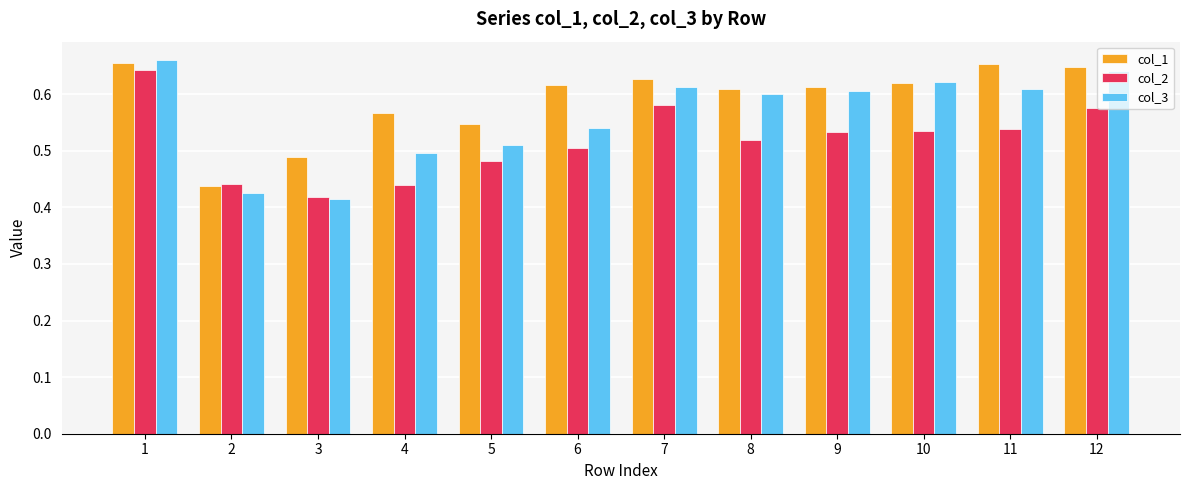

What are all the series names shown in the legend?

col_1, col_2, col_3